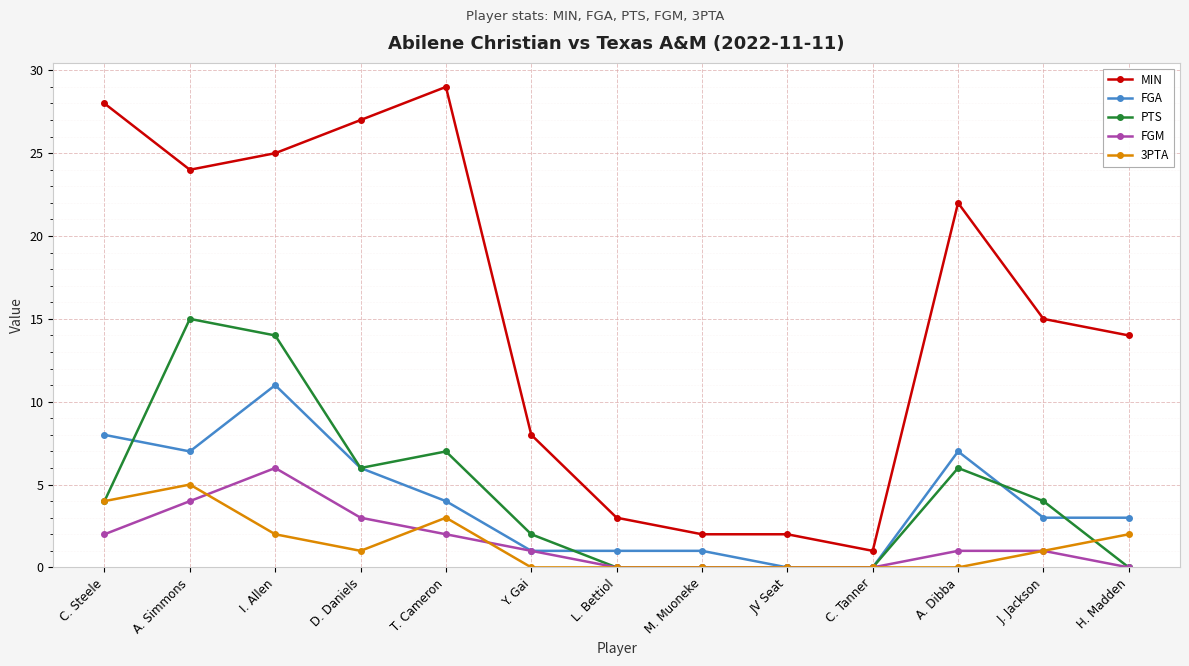

List the series in order of their peak value, lowest first.

3PTA, FGM, FGA, PTS, MIN